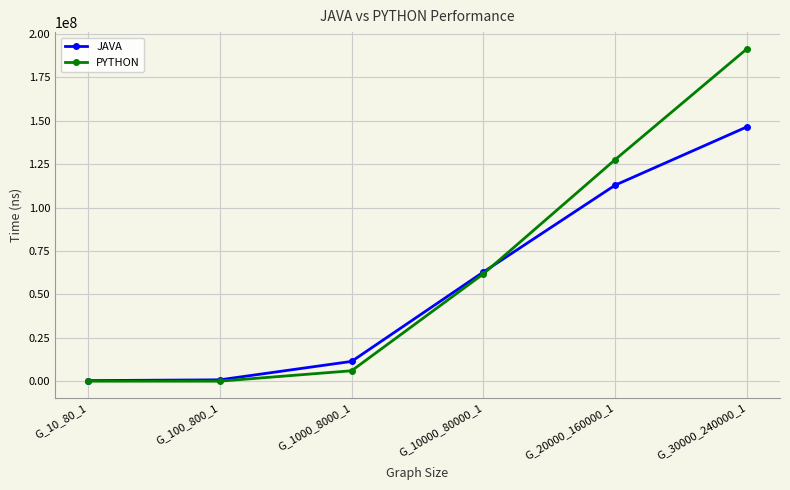

Count the number of data series in this chart.

2